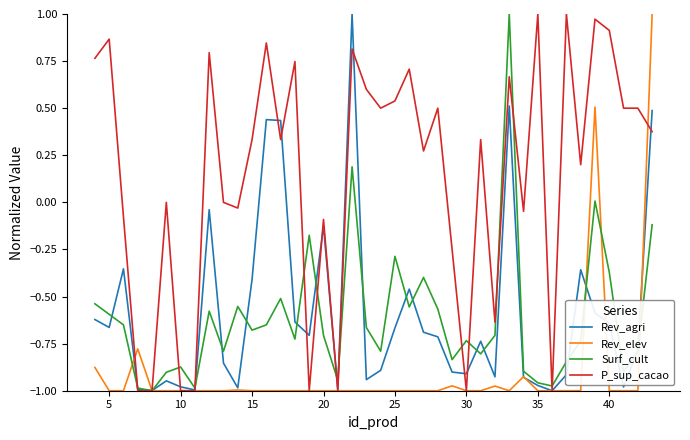

Which series has the largest total across all categories?

P_sup_cacao